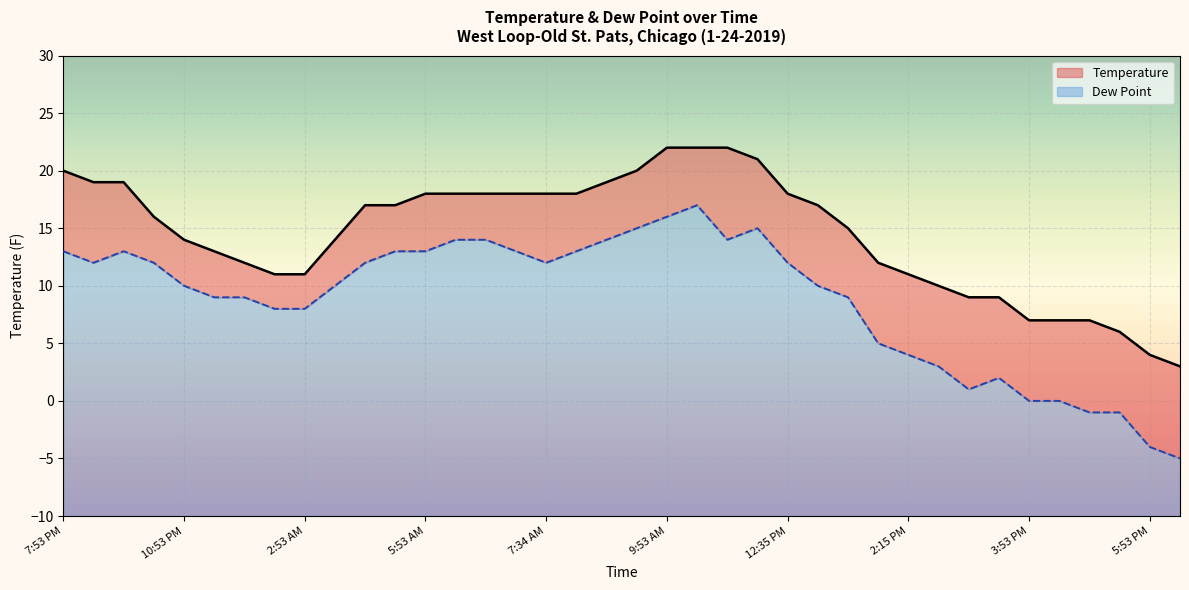

What is the minimum value shown in the chart?

-5